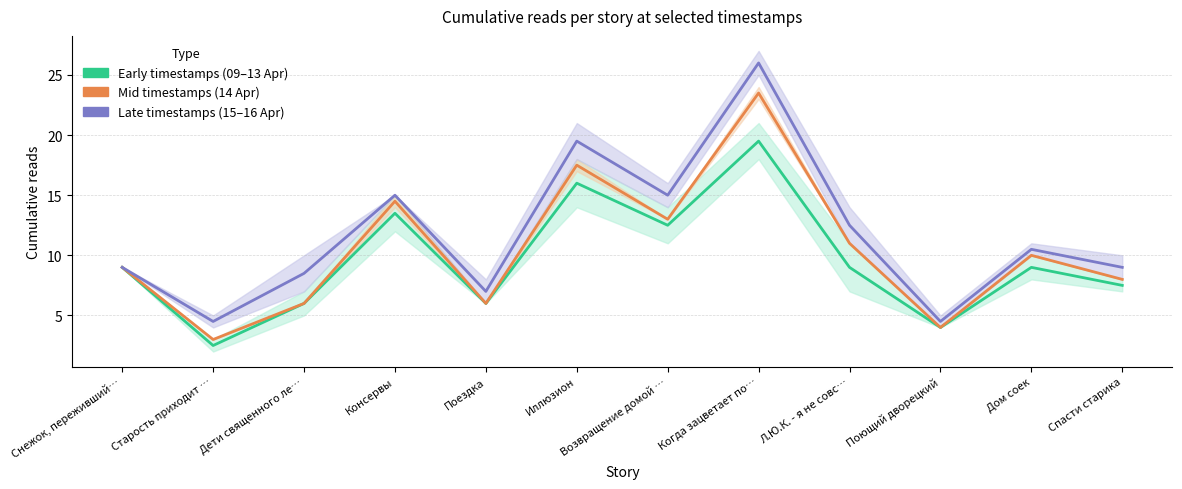

True or false: Group C (late) and Group A (early) intersect in this chart.

False